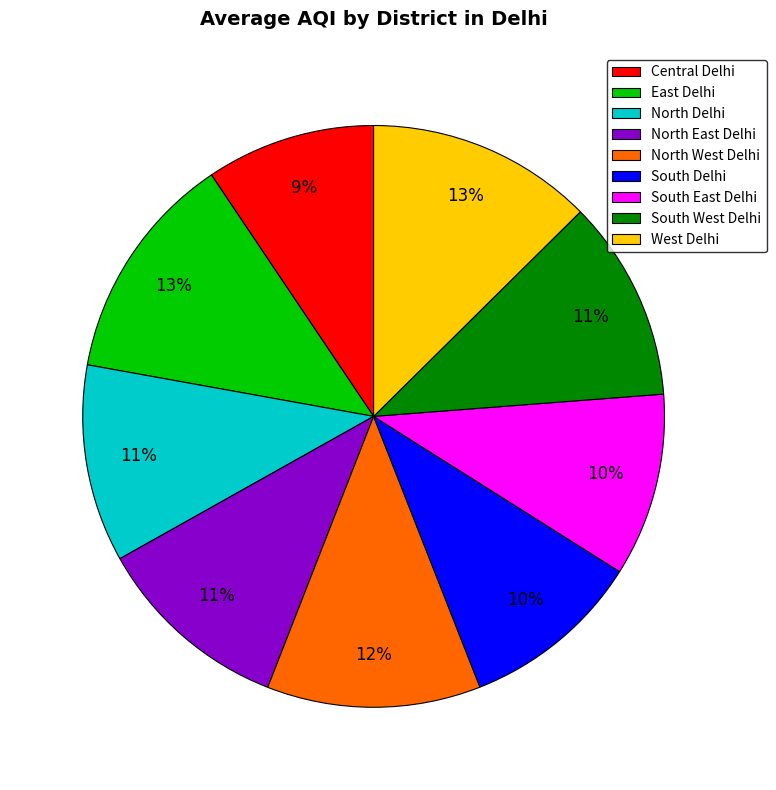

To the nearest percent, what percentage of the pie is North East Delhi?

11%